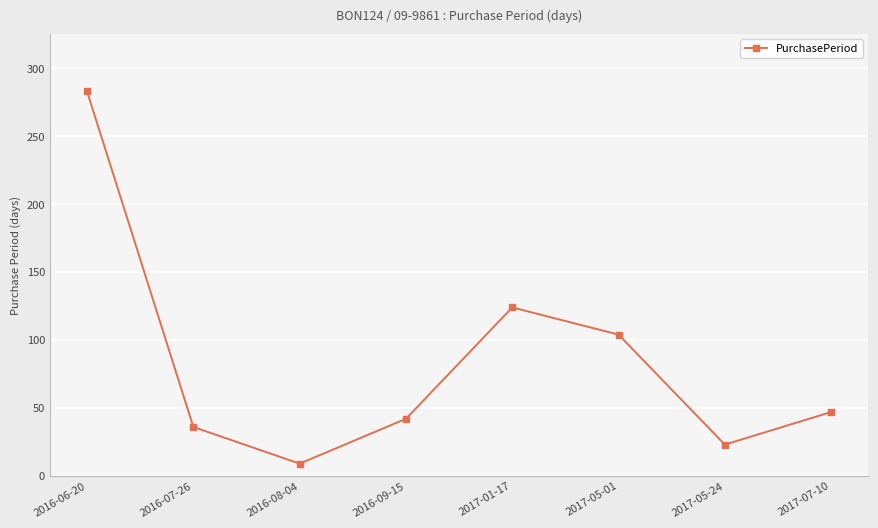

What is the sum of the values at 2017-07-10 and 2017-01-17?

171